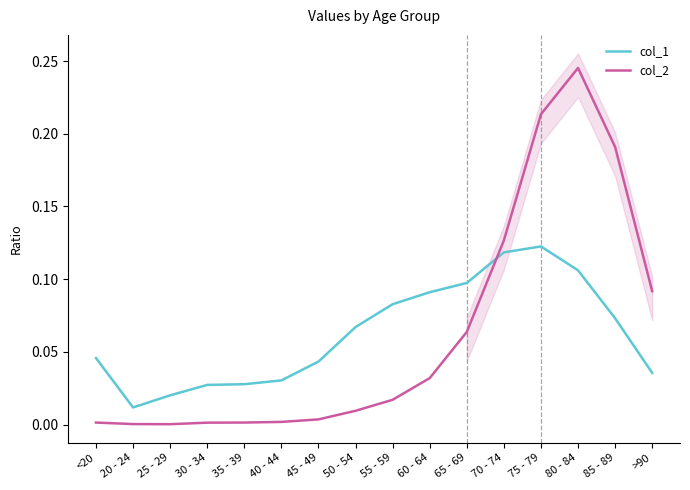

In col_2, how many points are higher than both neighbors (excluding endpoints)?

1